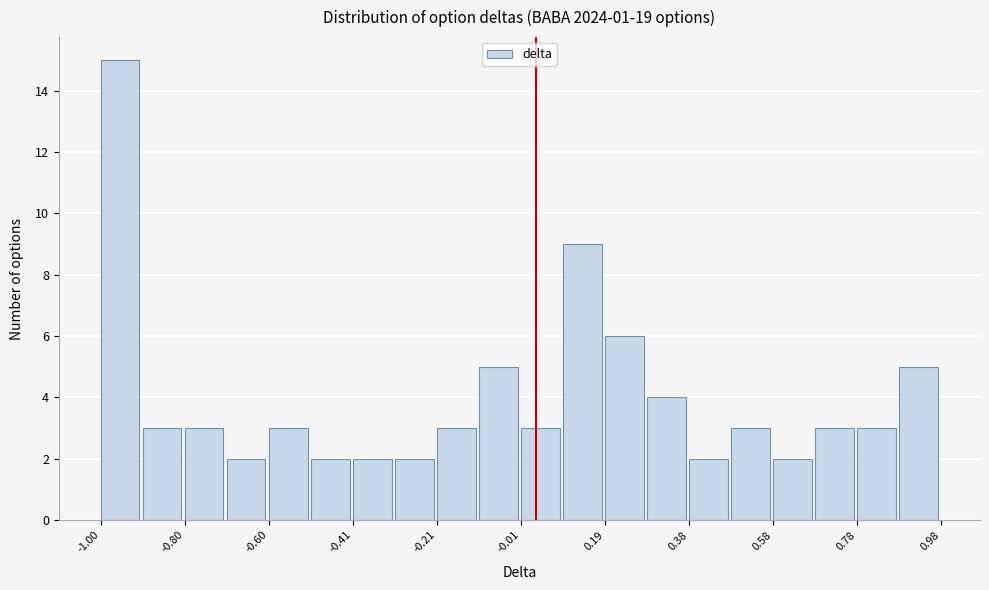

Reading left to right, transcribe this chart: for each bar, give the range it covers on the x-axis and its height. Neither the bar edges nor the heights are printed on the chart, so give them approximately, as read against the axes.

-1.00 to -0.90: 15
-0.90 to -0.80: 3
-0.80 to -0.70: 3
-0.70 to -0.60: 2
-0.60 to -0.50: 3
-0.50 to -0.40: 2
-0.40 to -0.30: 2
-0.30 to -0.20: 2
-0.20 to -0.12: 3
-0.12 to -0.02: 5
-0.02 to 0.08: 3
0.08 to 0.18: 9
0.18 to 0.28: 6
0.28 to 0.38: 4
0.38 to 0.48: 2
0.48 to 0.58: 3
0.58 to 0.68: 2
0.68 to 0.78: 3
0.78 to 0.88: 3
0.88 to 0.98: 5